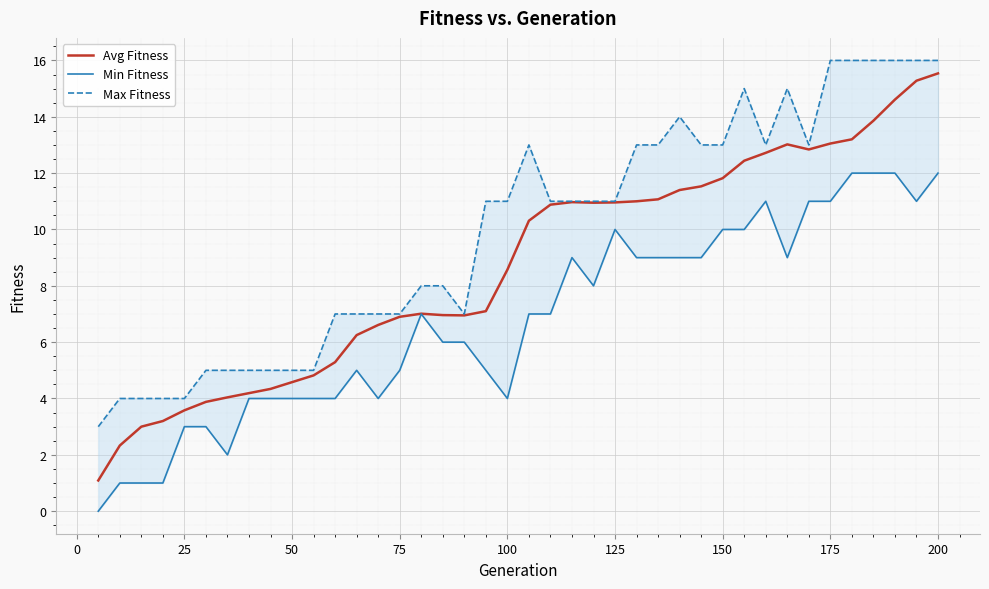

What is the difference between the second highest and second lowest values in the Max_Fitness series?

12.0